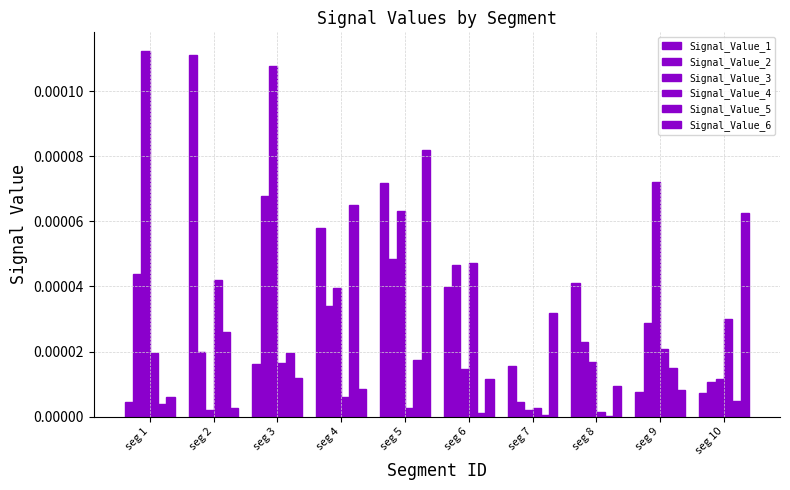

Are the bars horizontal?

No